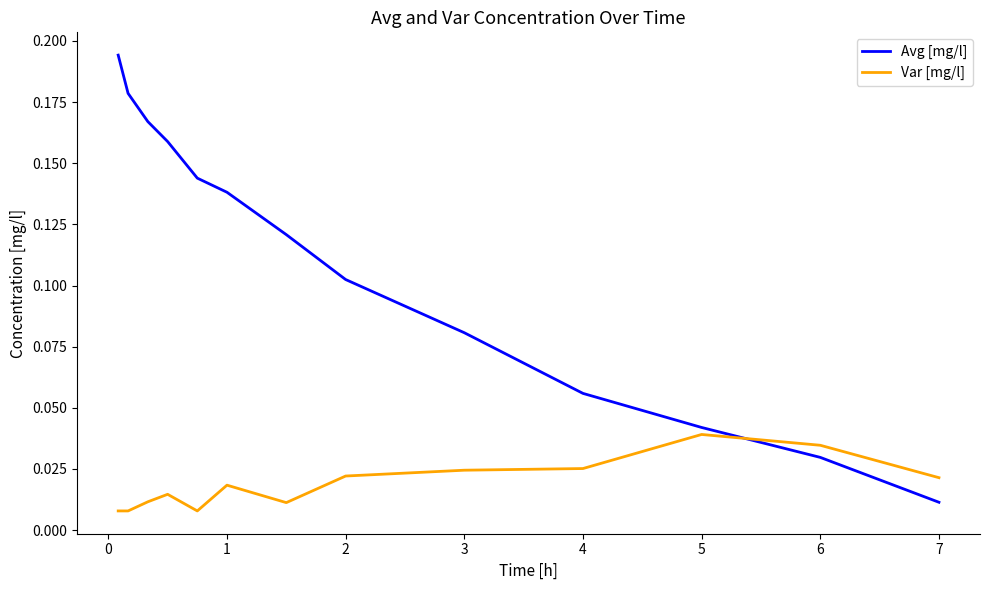

List the series in order of their peak value, lowest first.

Var [mg/l], Avg [mg/l]